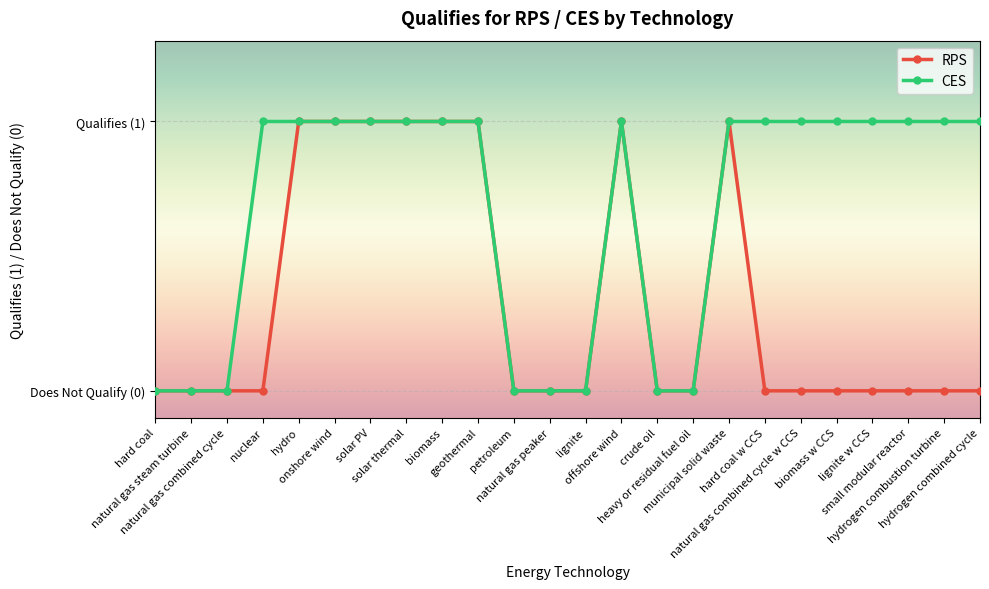

Count the CES values in the range 0 to 1.

24